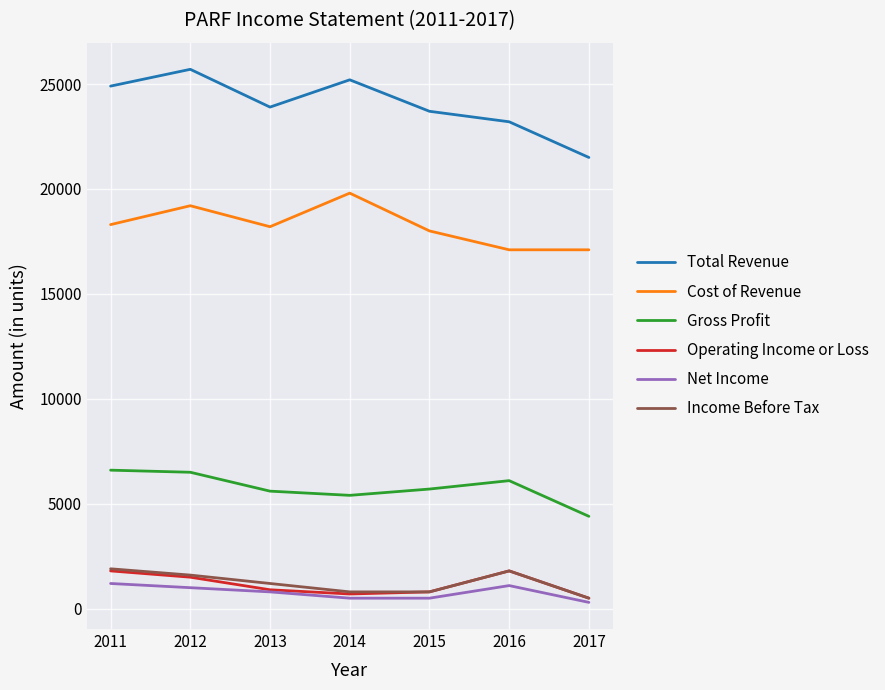

True or false: Cost of Revenue has a value of 18300 at 2011.

True